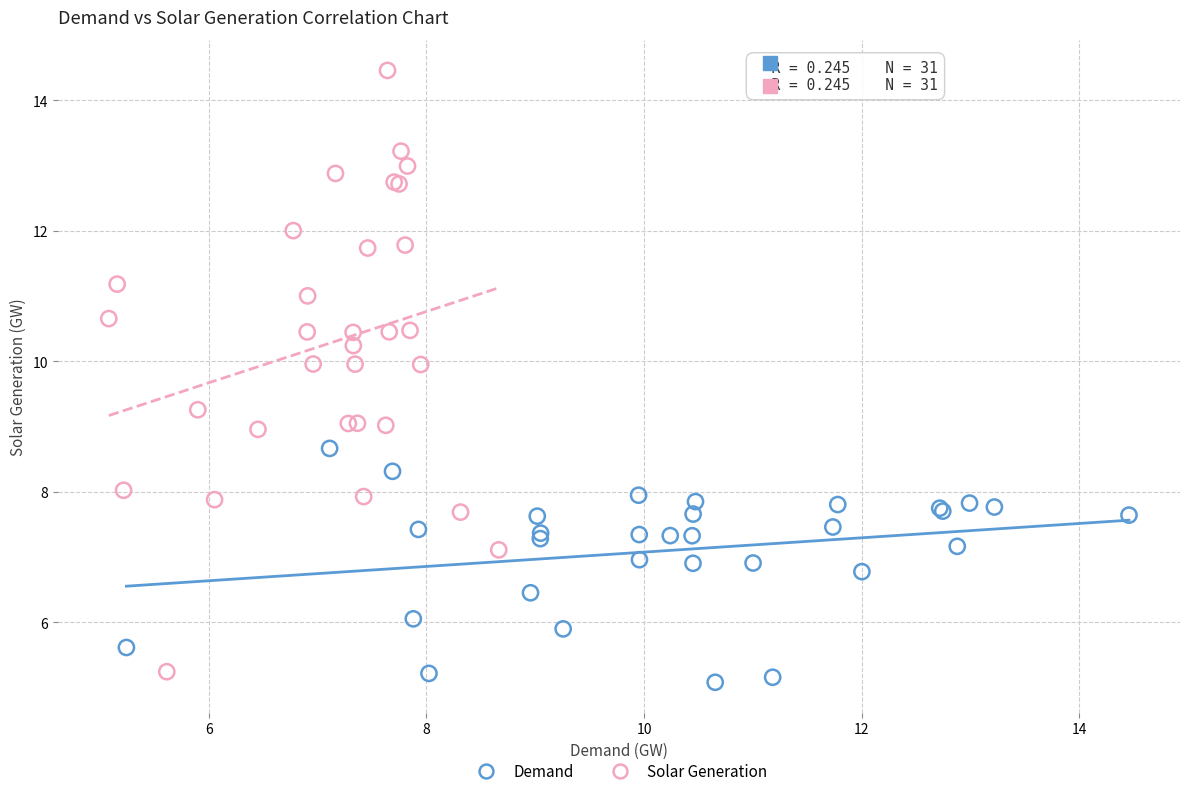

Which series reaches the maximum Y coordinate?

Solar Generation